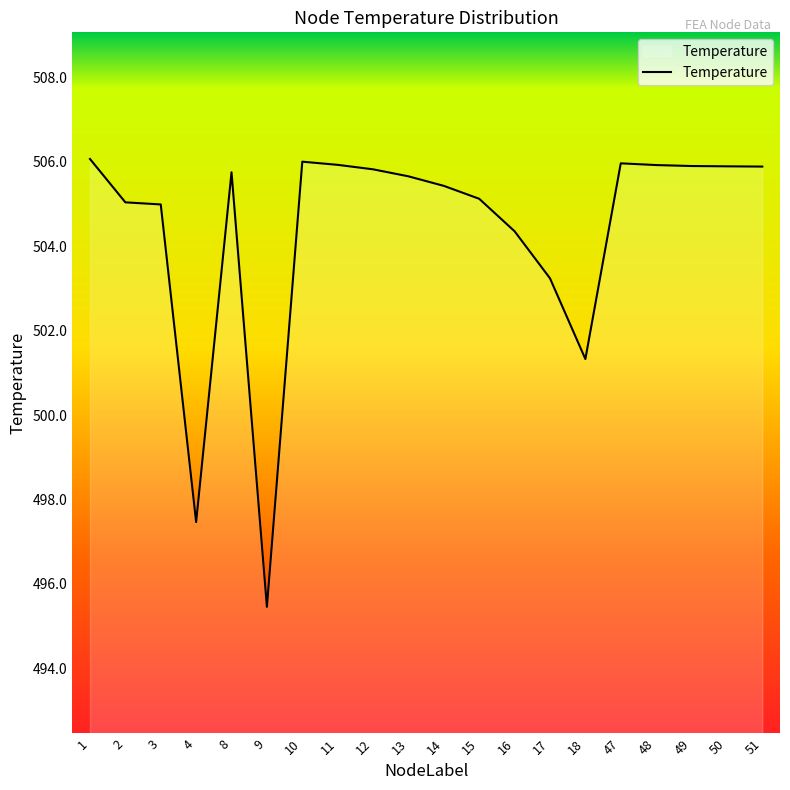

What is the maximum value shown in the chart?

506.1